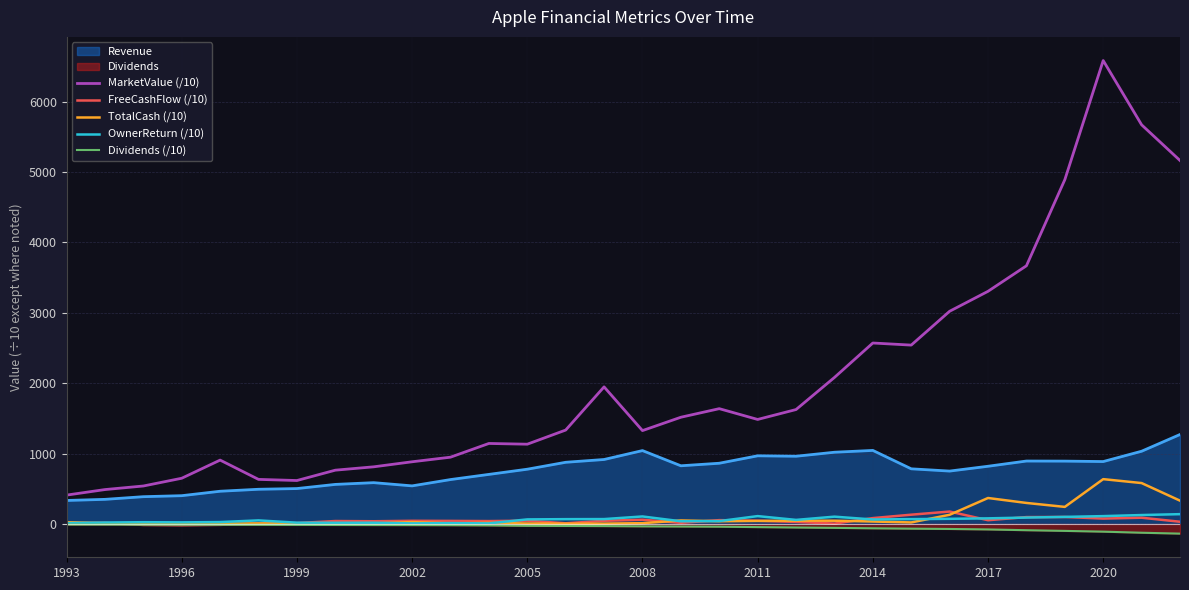

Which category has the highest value in the MarketValue (/10) series?

2020